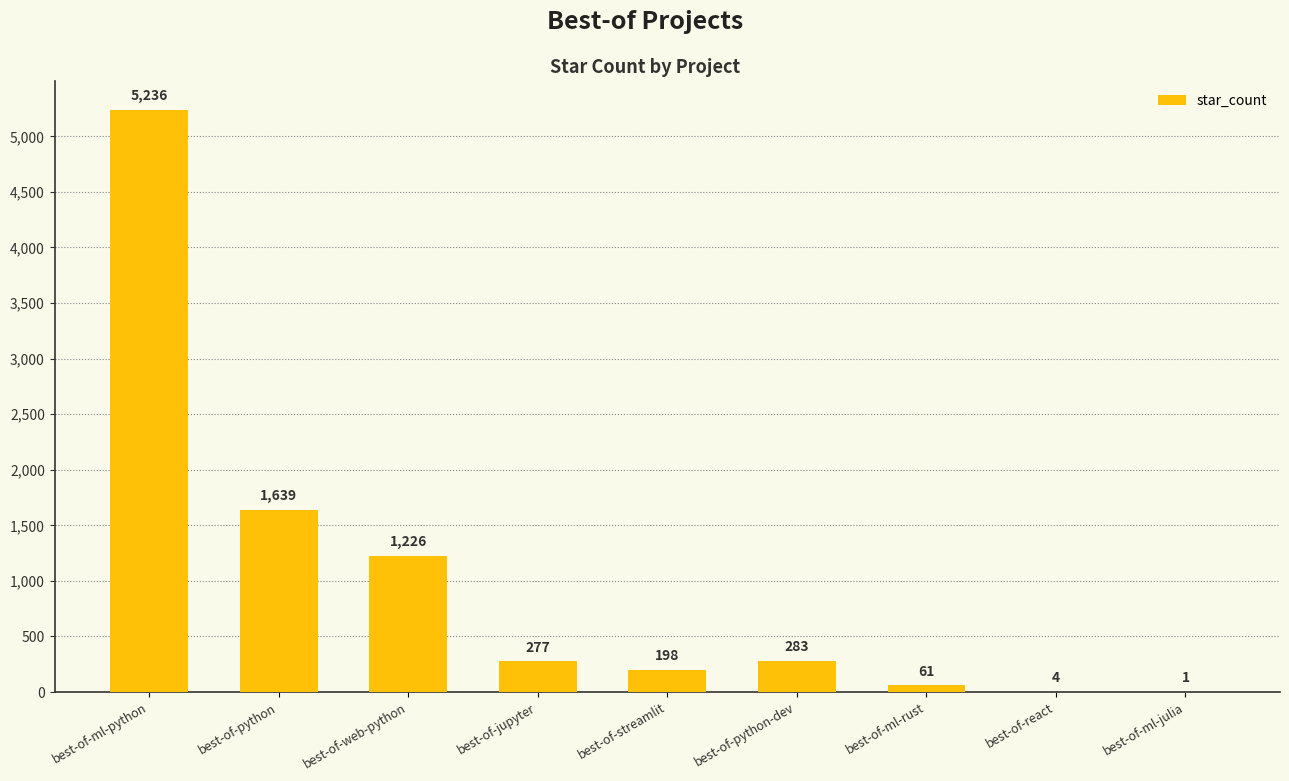

Read the value at best-of-web-python, to the nearest 50.

1250